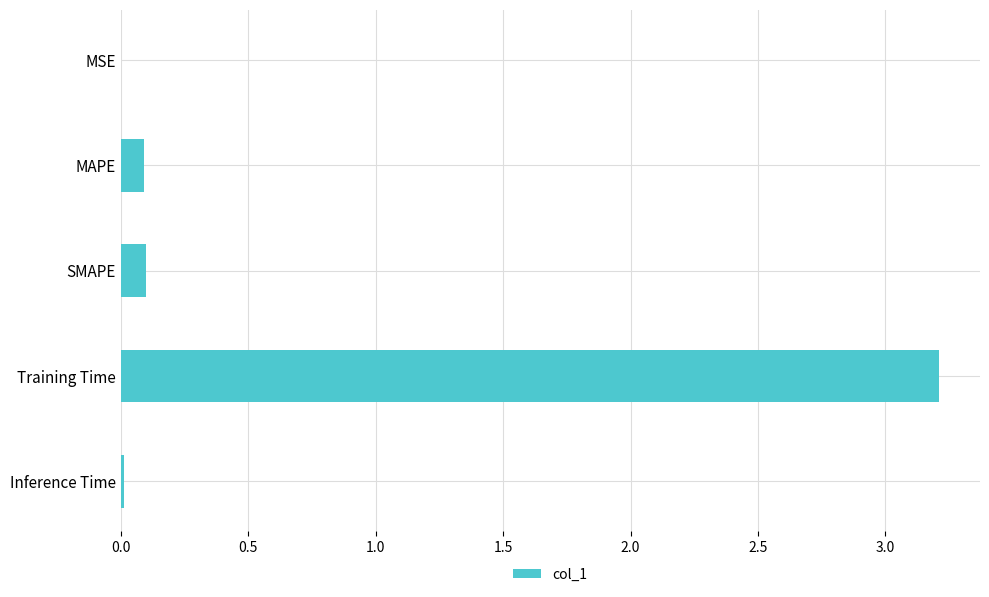

True or false: the data shows 0.0 at Inference Time.

True